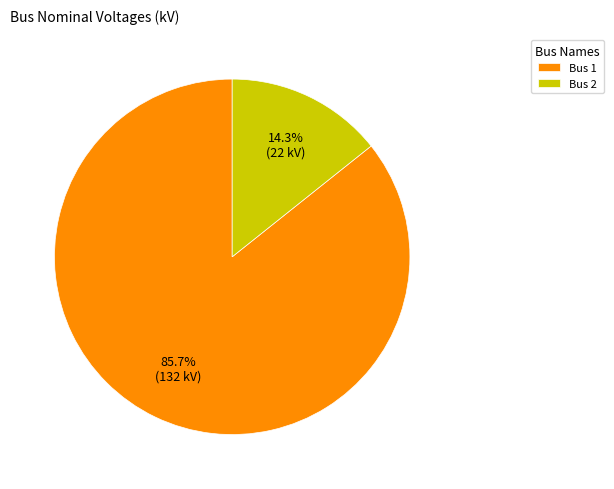

Rank the categories by value from highest to lowest.

Bus 1, Bus 2